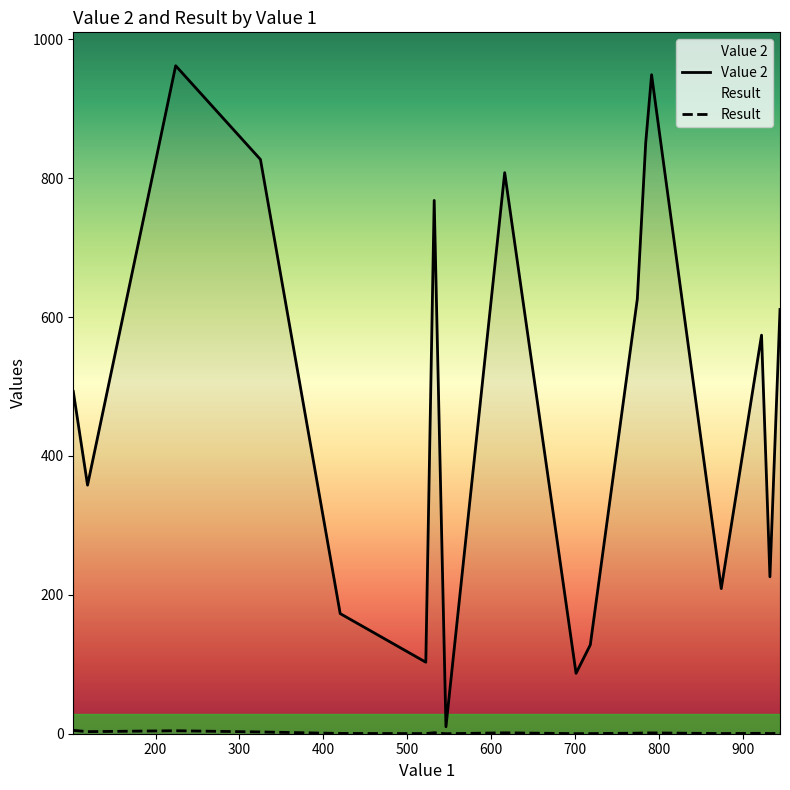

At how many categories does at least one series exceed 857?

2